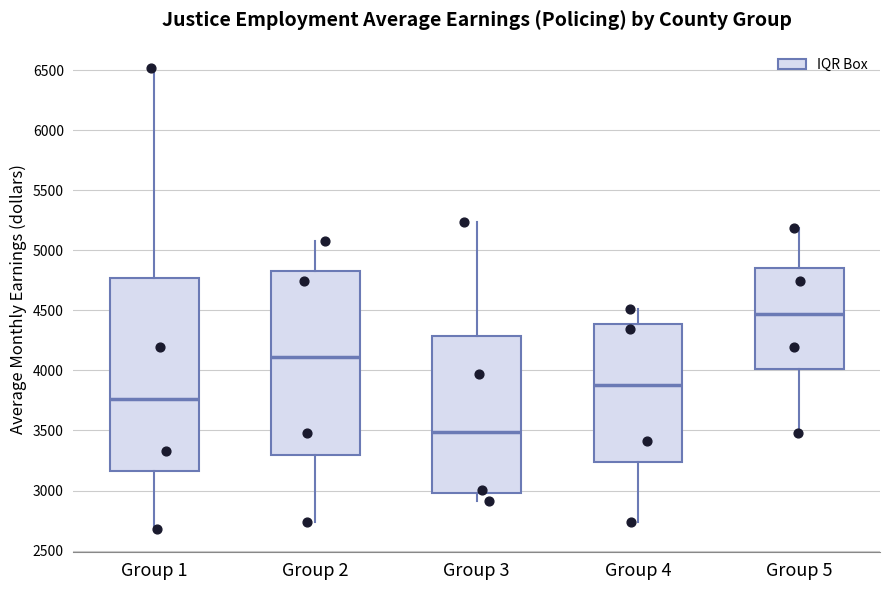

Where is the lower edge of the box for Group 5 on the y-axis? The values are not printed on the chart, so give them approximately, as read against the axis.

4000